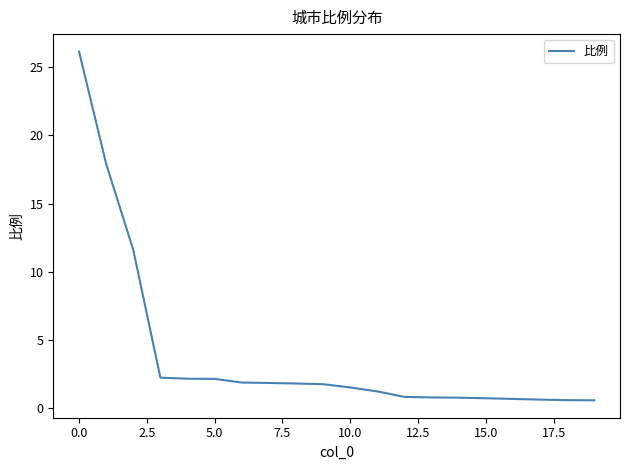

What is the difference between the maximum and minimum values?

25.6